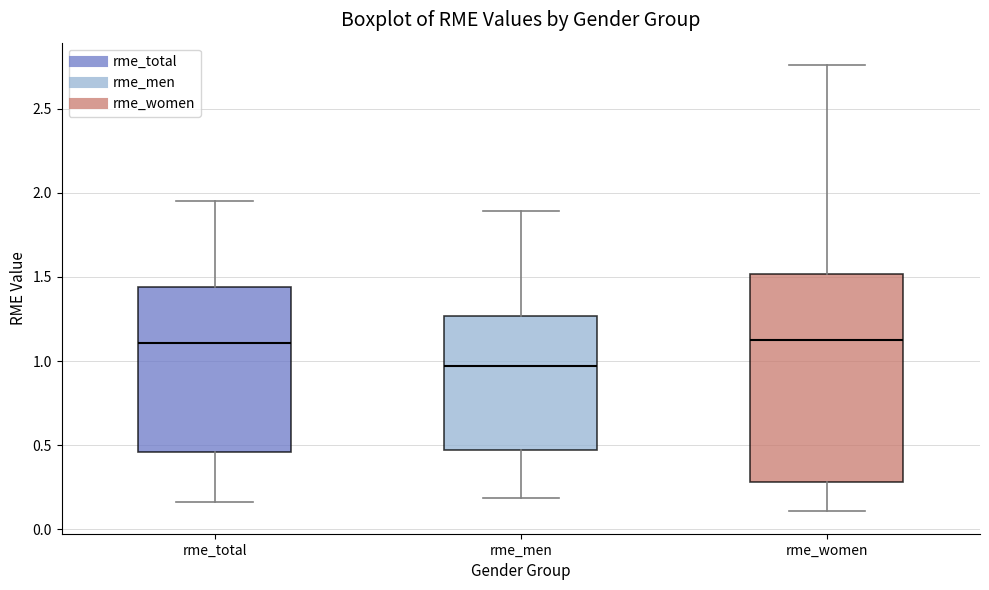

Which box is the tallest, from its lower edge to its upper edge?

rme_women